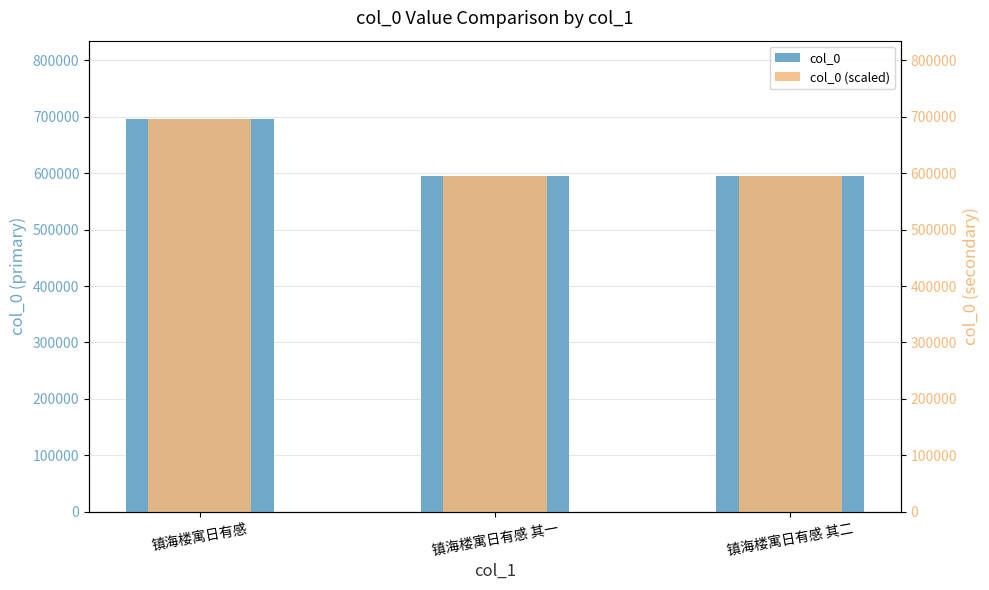

At which category is the sum across all series the highest?

镇海楼寓日有感